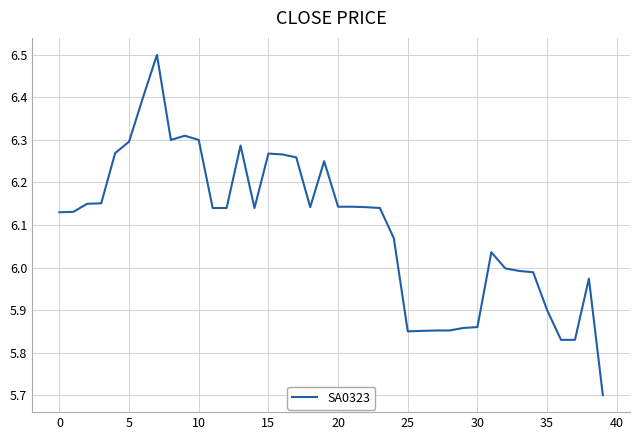

What is the maximum value shown in the chart?

6.5